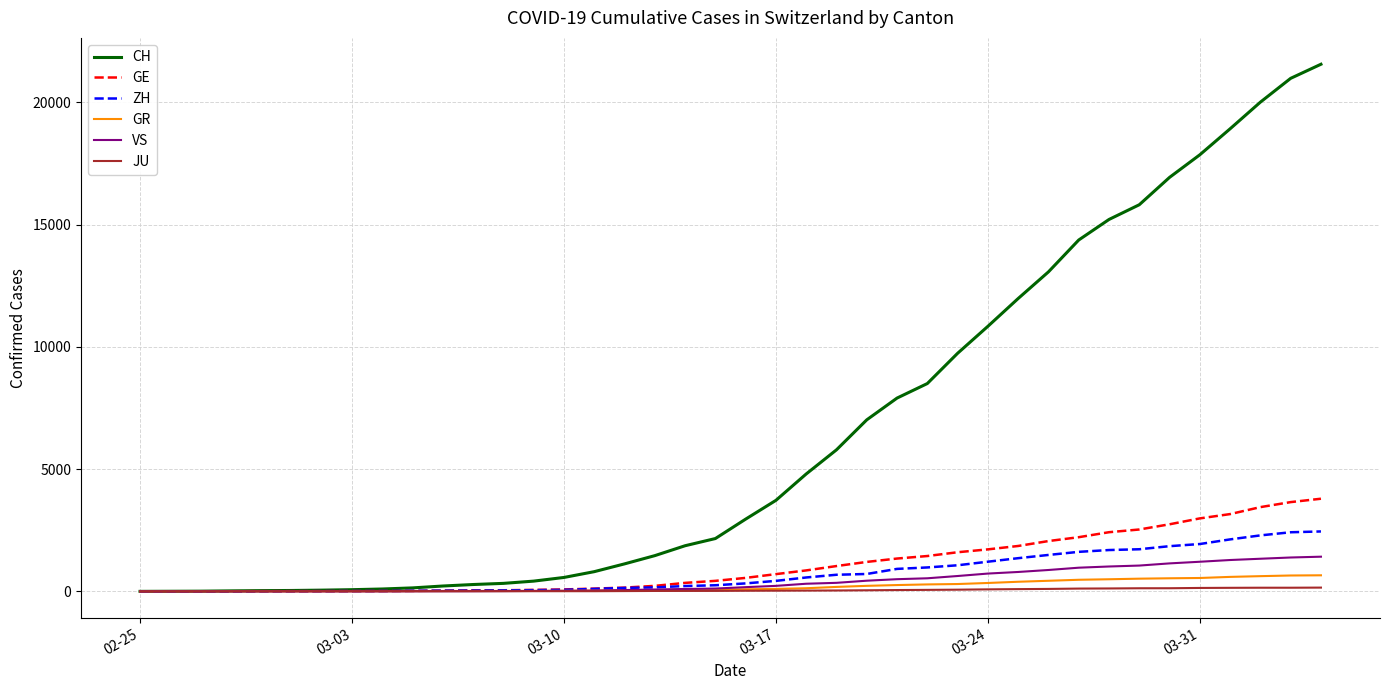

Which series has the largest total across all categories?

CH